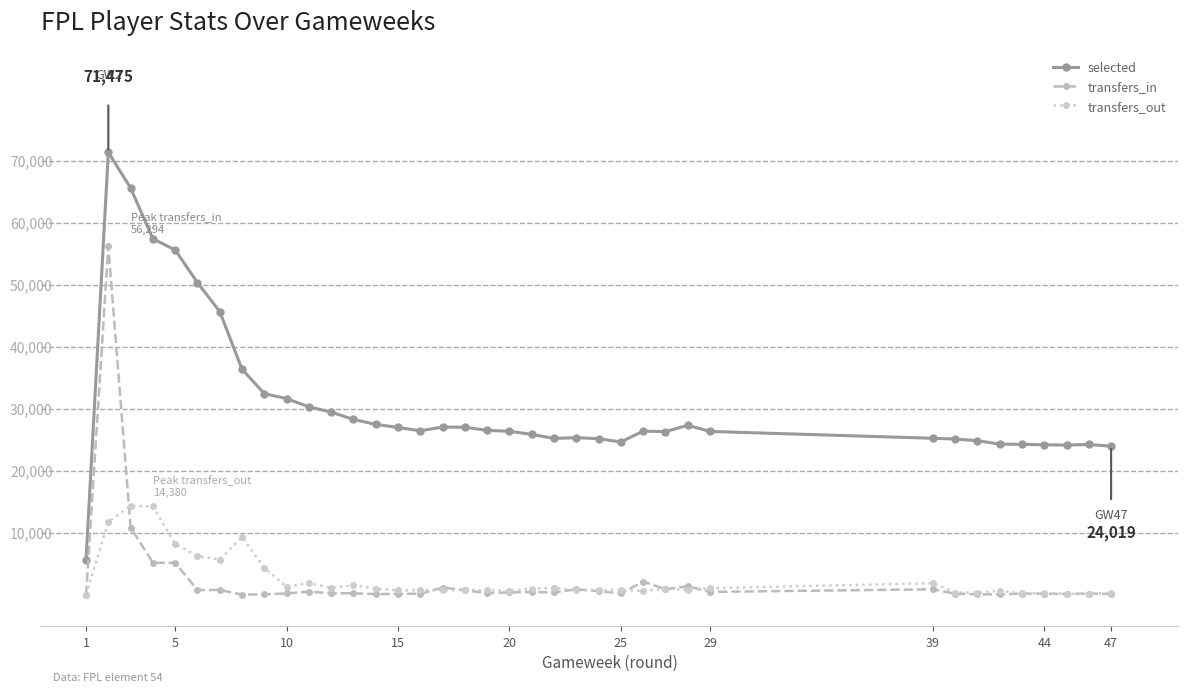

What is the value of the transfers_out point at the 19th from the left?

810